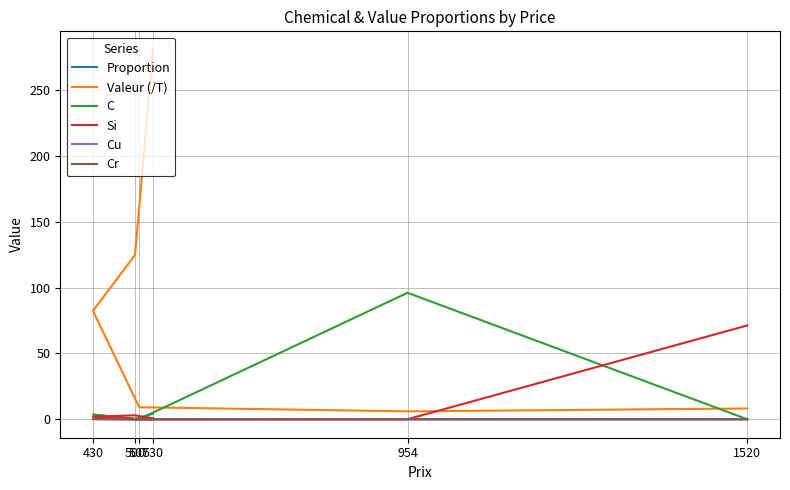

How many lines are shown in the chart?

6